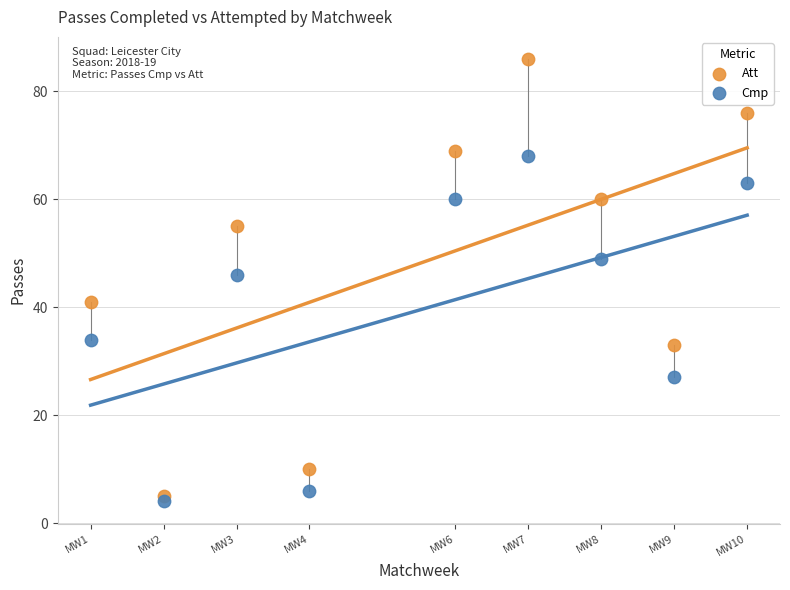

What are all the series names shown in the legend?

Att, Cmp